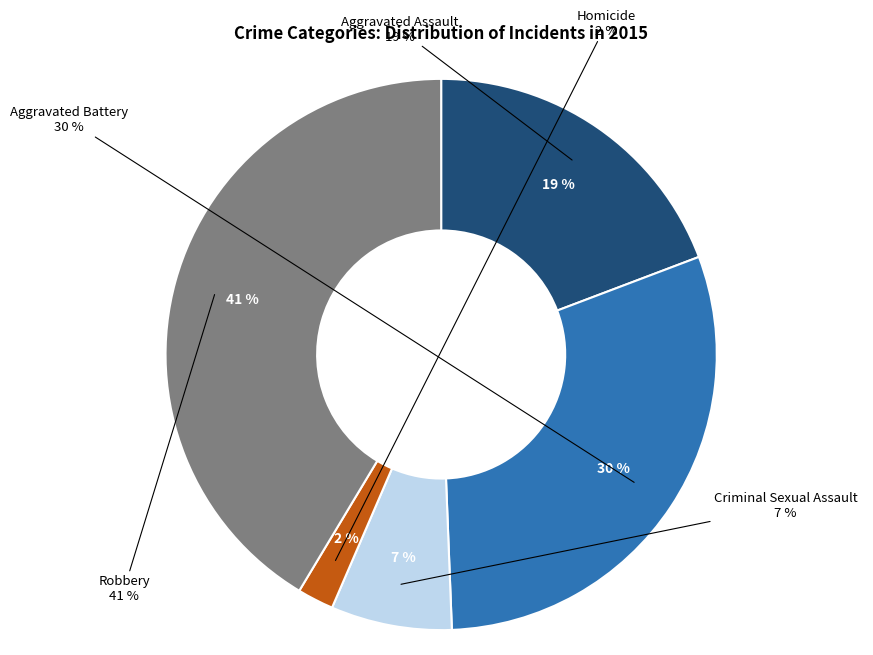

Which slice is the smallest?

Homicide